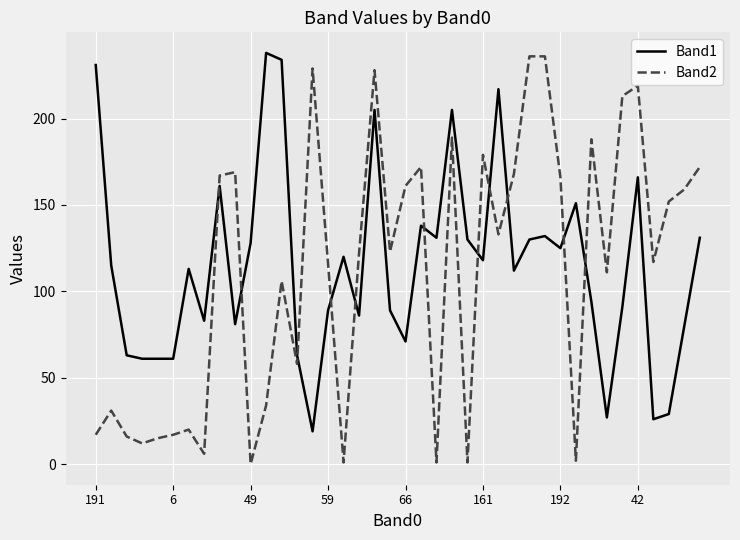

Which series has the largest range (max minus min)?

Band2